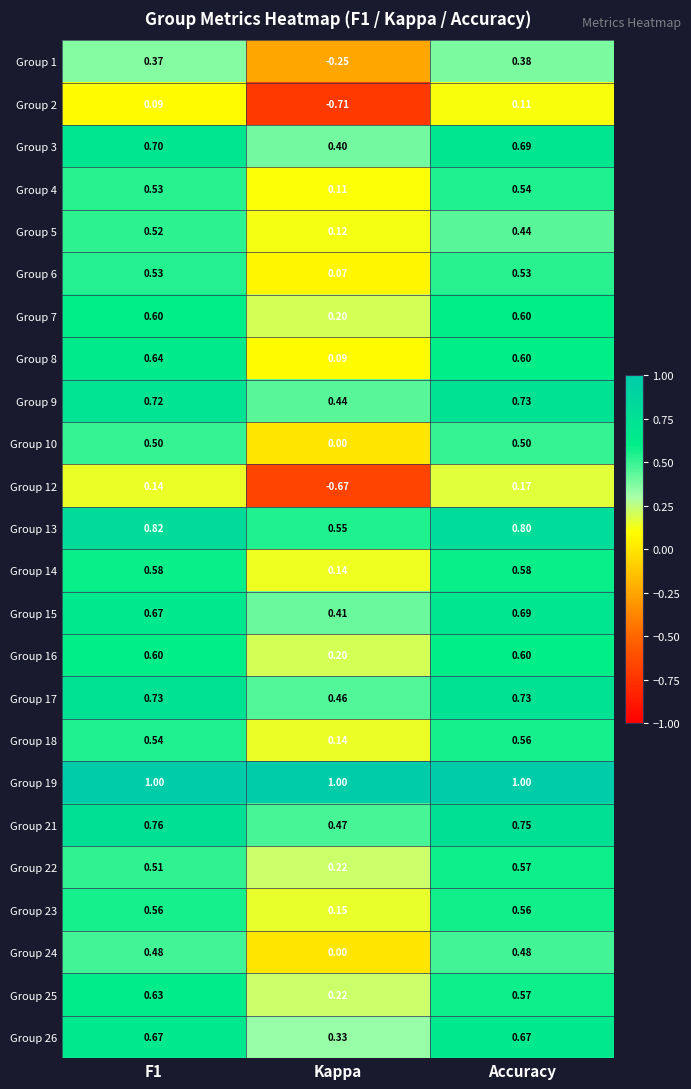

At which label is Group 5 closest to 0?

Kappa